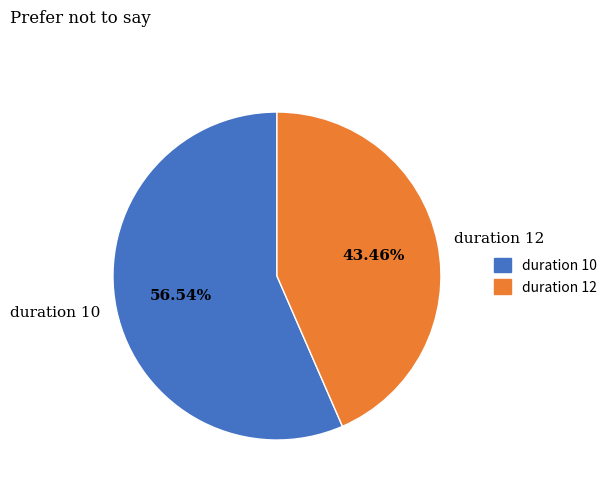

Which has a higher value, duration 12 or duration 10?

duration 10